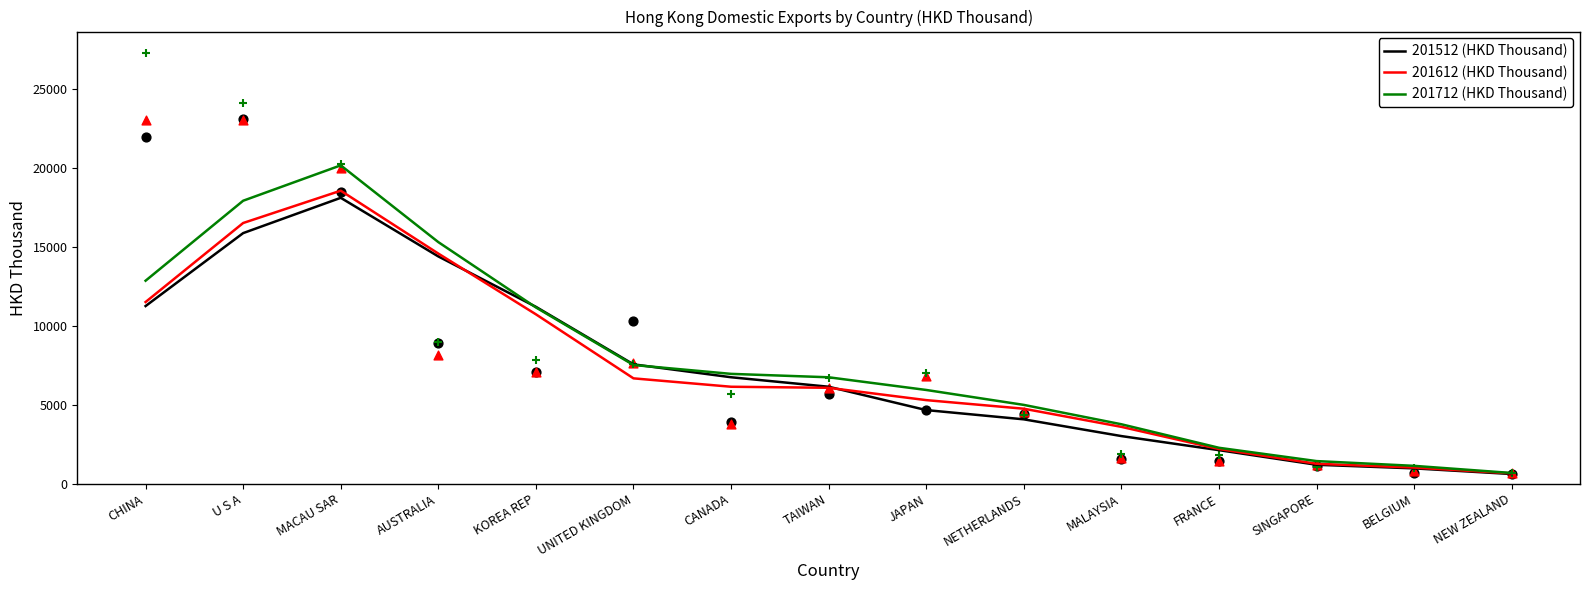

What are all the series names shown in the legend?

201512 (HKD Thousand), 201612 (HKD Thousand), 201712 (HKD Thousand)